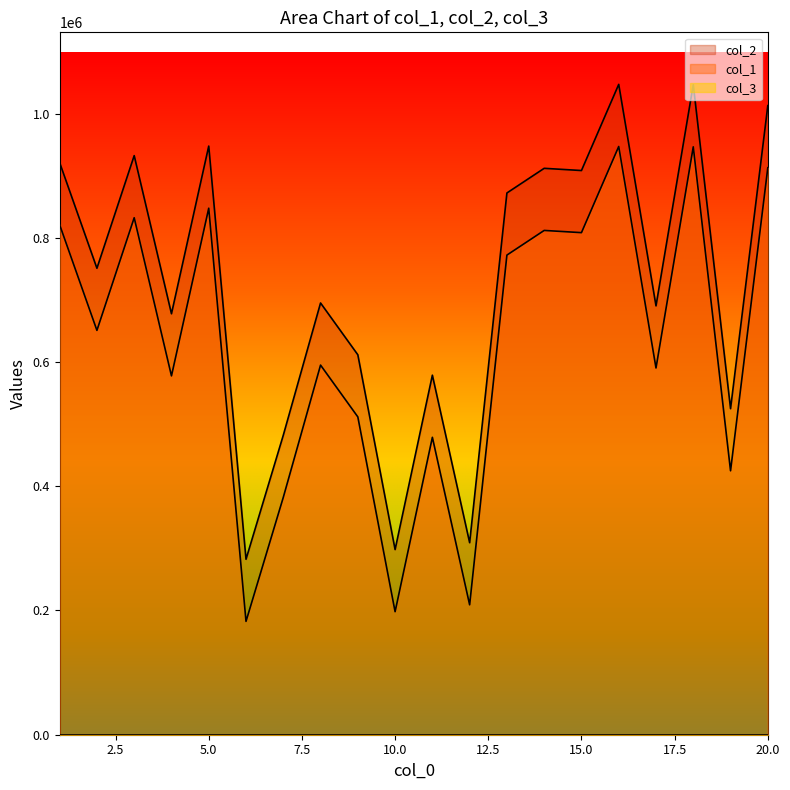

Which has a higher value, 14 or 3?

3